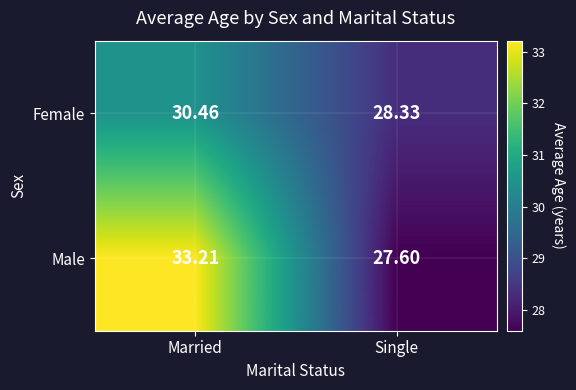

Rank the series by their average value, from highest to lowest.

Male, Female